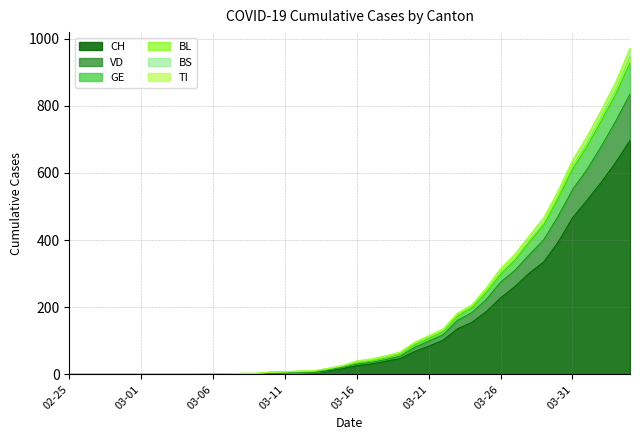

What position from the right is 2020-03-07?

29